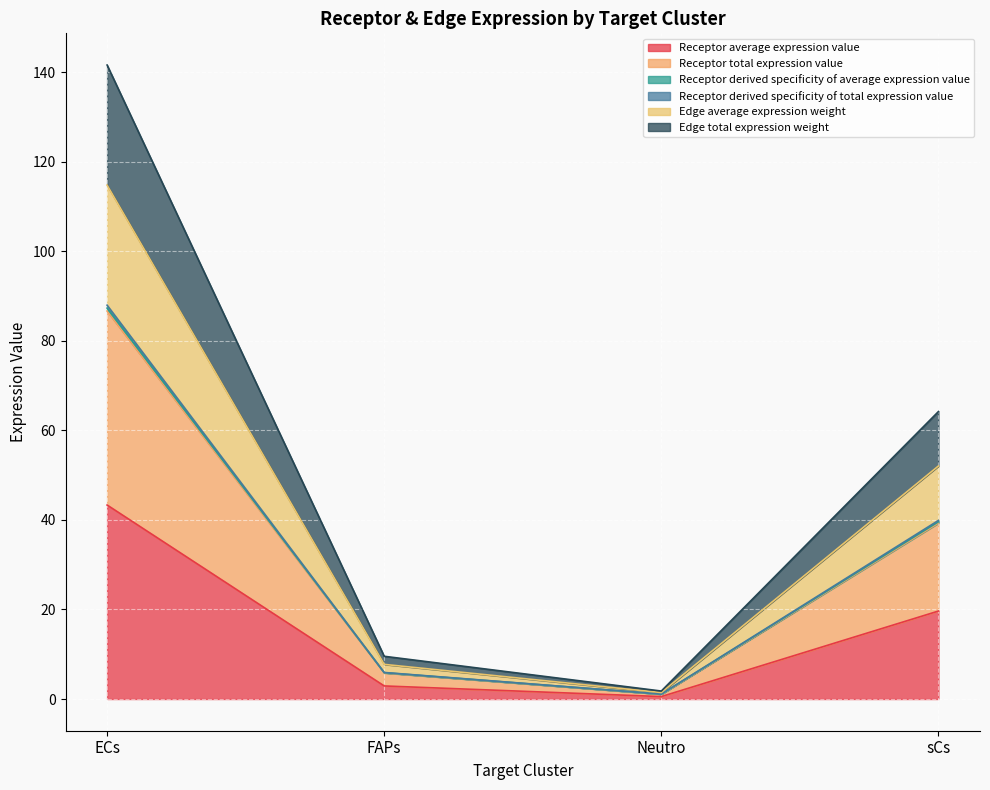

True or false: Receptor total expression value and Edge total expression weight intersect in this chart.

False